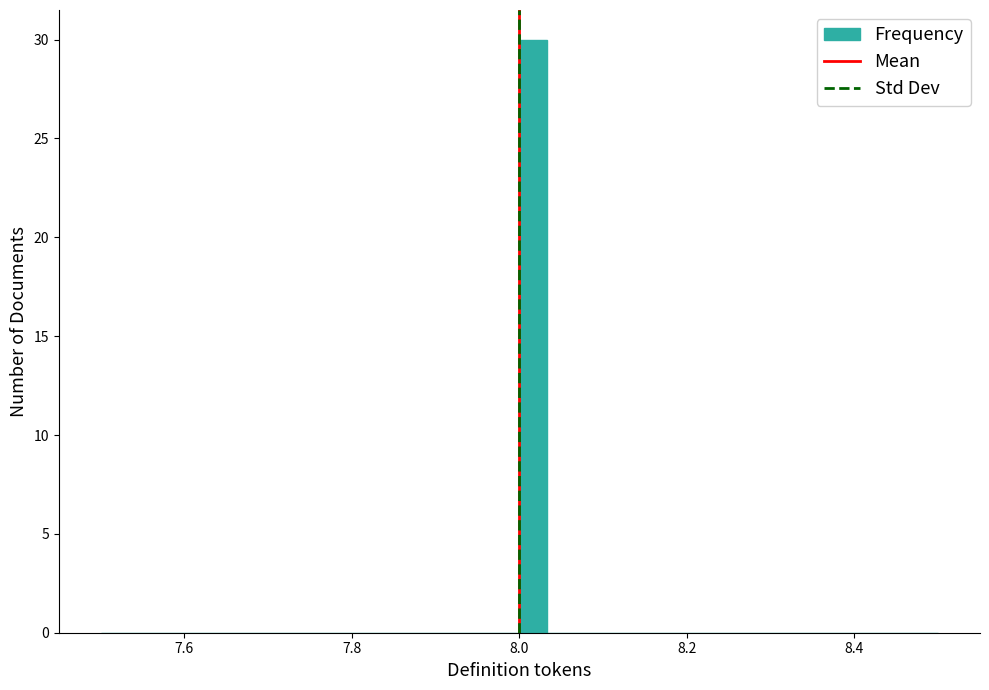

Read against the x-axis, roughly where is the centre of the tallest bar?

8.02